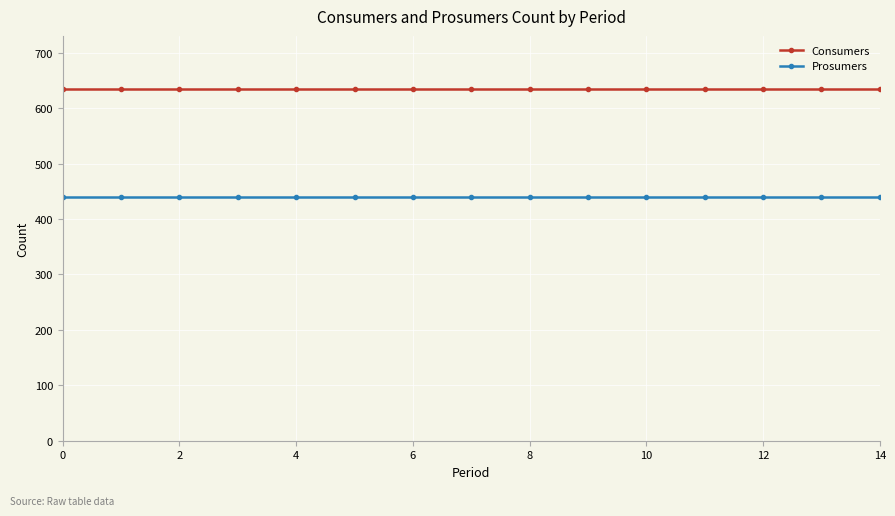

What is the average value of the Prosumers series?

440